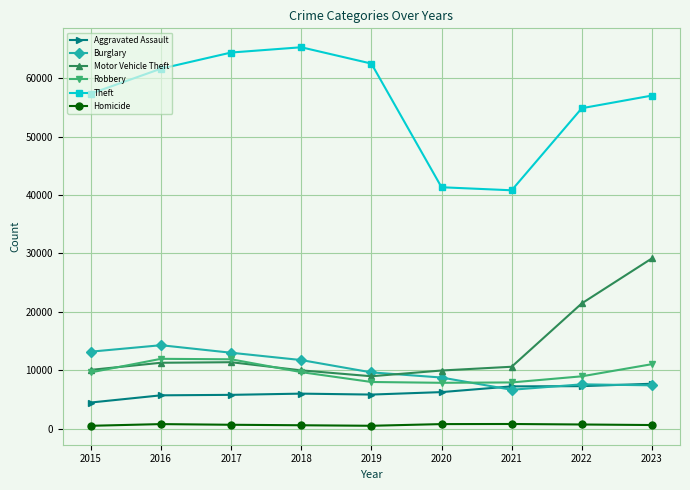

The value of Aggravated Assault at 2015 is 4480. True or false?

True